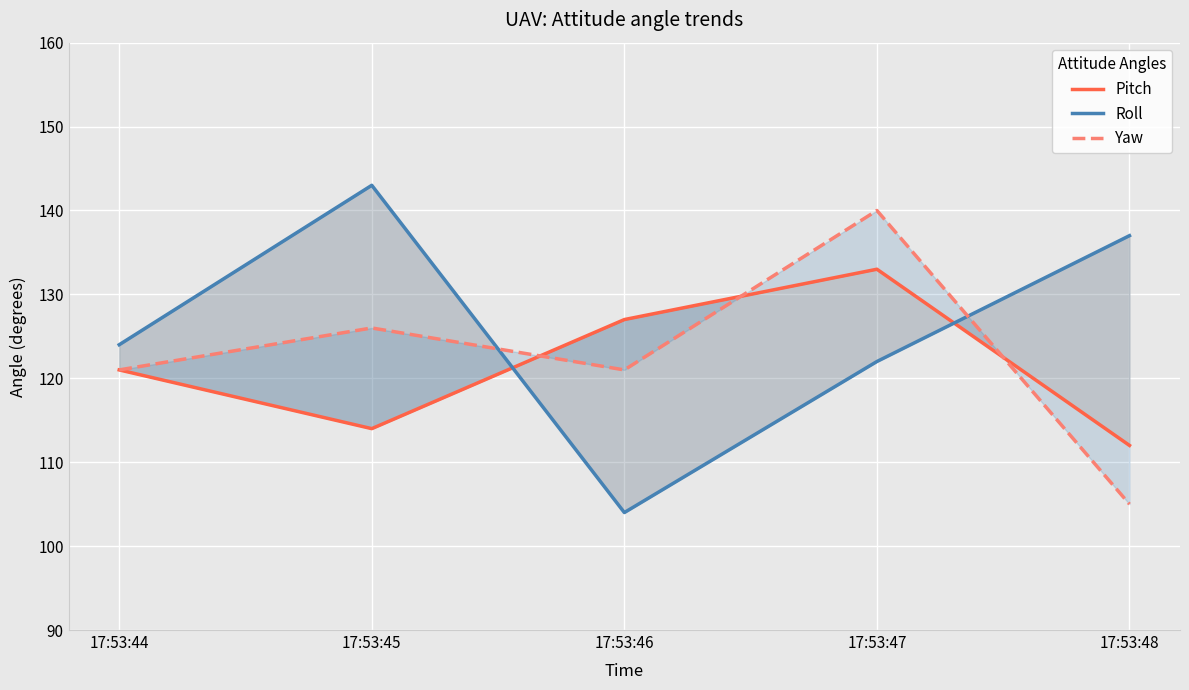

What value does the Pitch series have at 17:53:44?

121